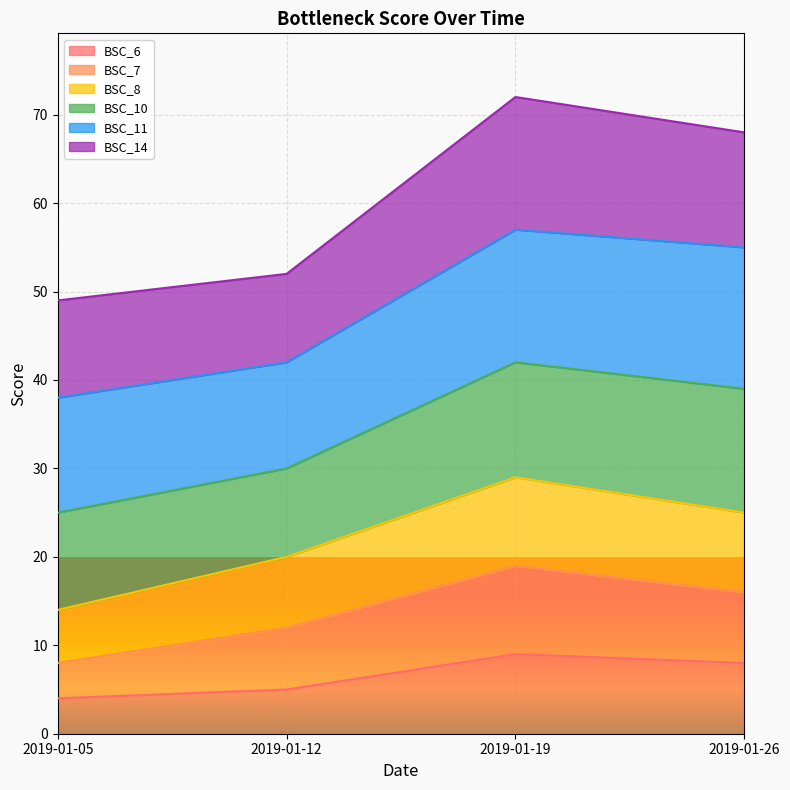

Is it true that BSC_6 equals 8 at 2019-01-26?

True